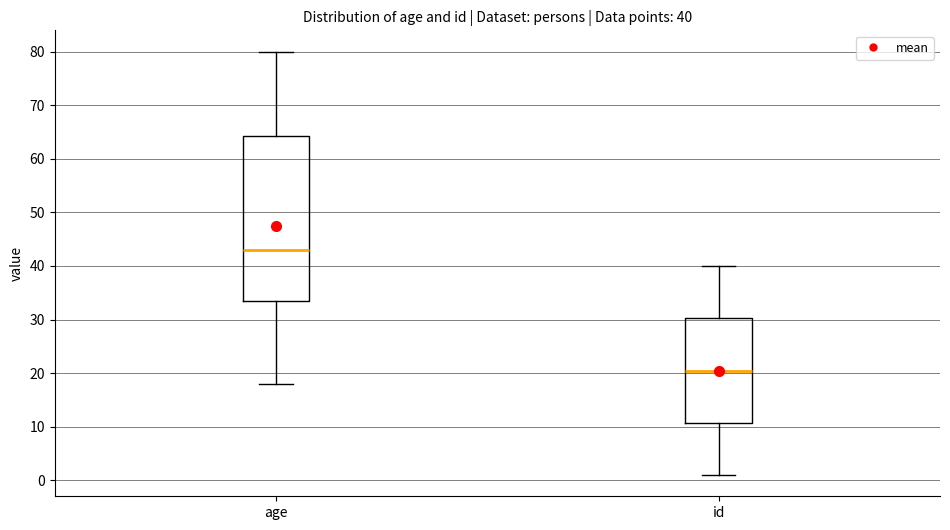

Which box's median line is the highest?

age